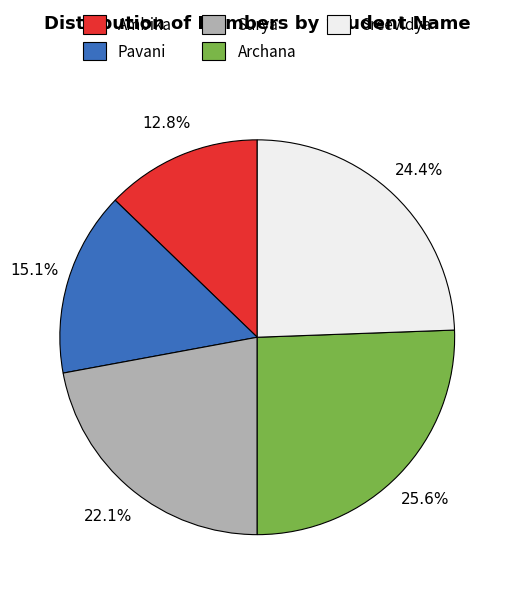

To the nearest percent, what percentage of the pie is Archana?

26%